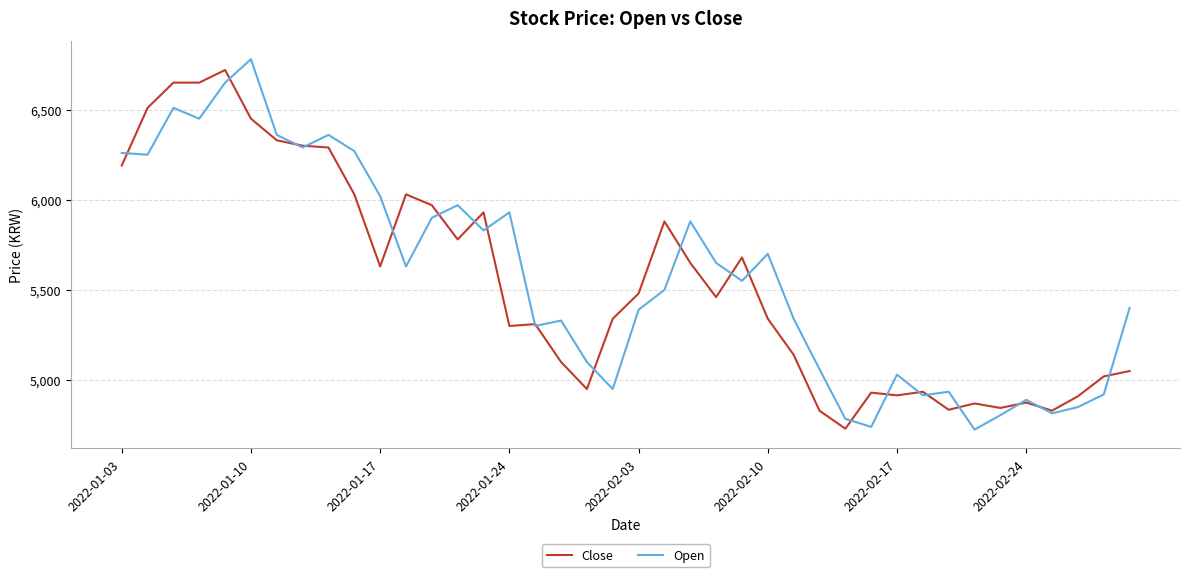

What is the maximum value shown in the chart?

6780